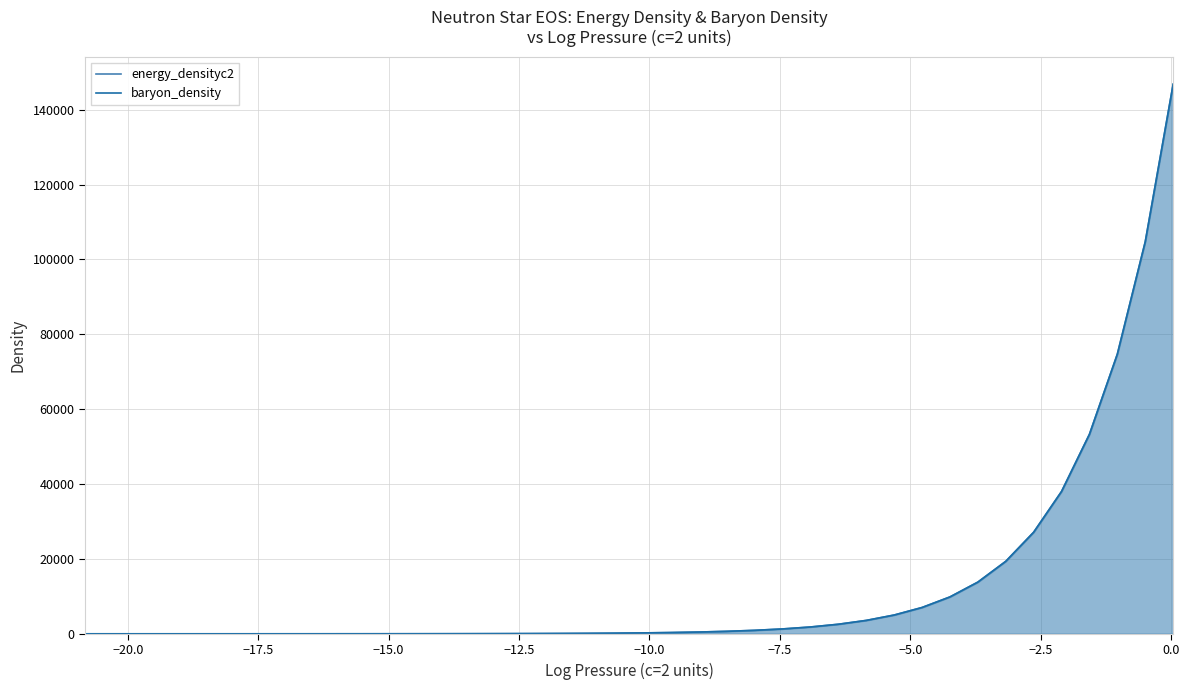

True or false: energy_densityc2 and baryon_density cross at least once.

False